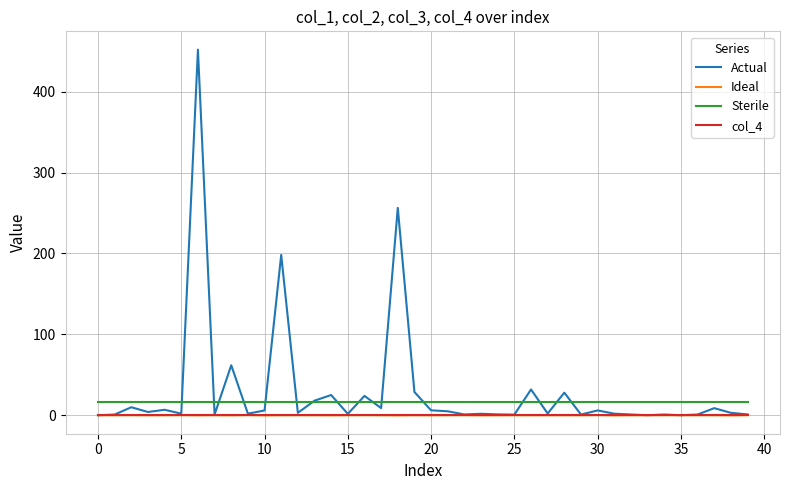

What is the greatest value displayed?

452.0